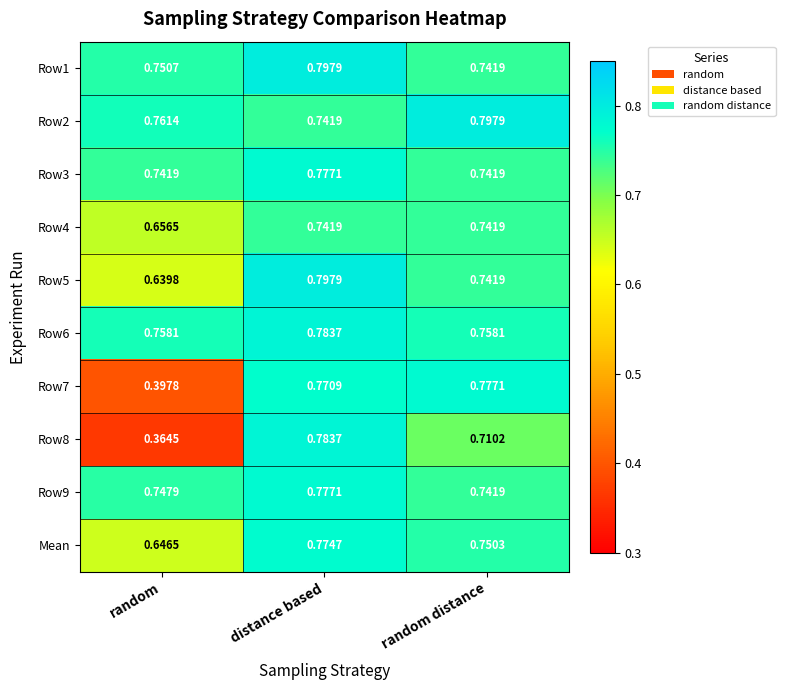

At which label does Row2 reach its minimum?

distance based